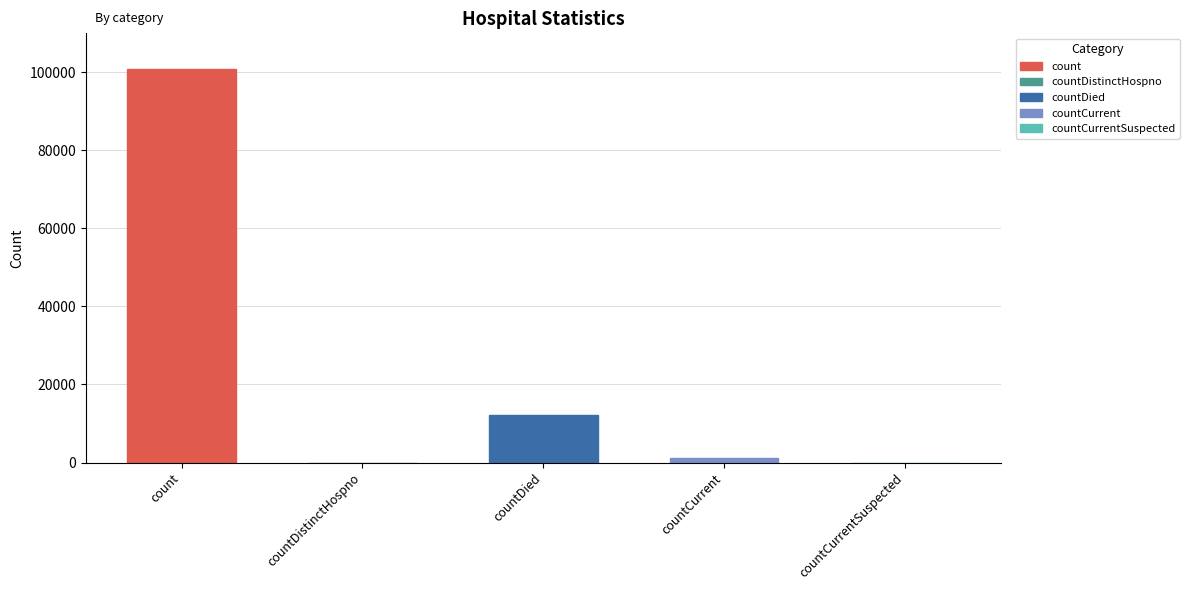

Where does the data first go above 1280?

count